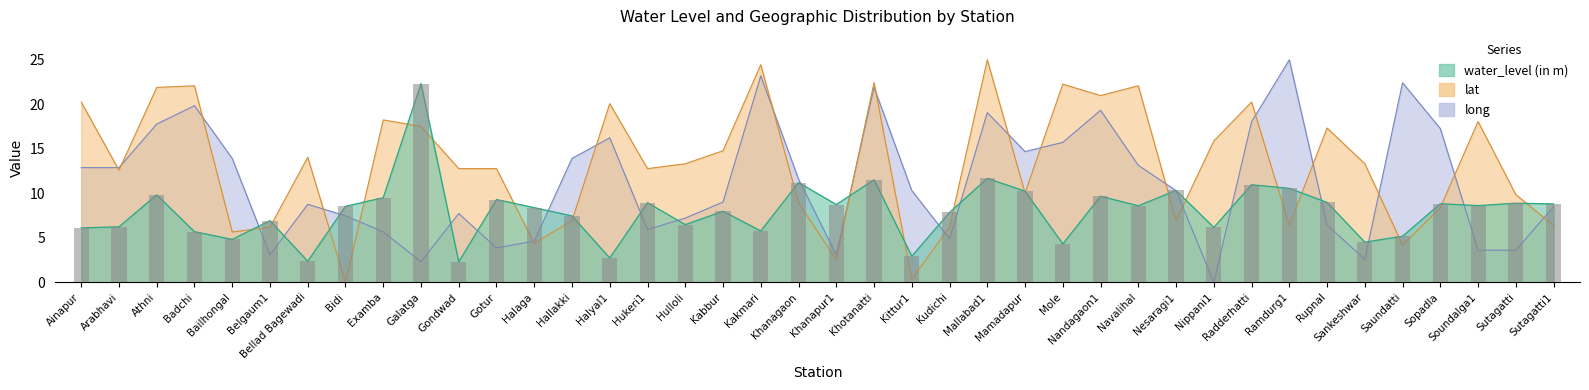

Rank the series by their average value, from highest to lowest.

lat, long, water_level (in m)